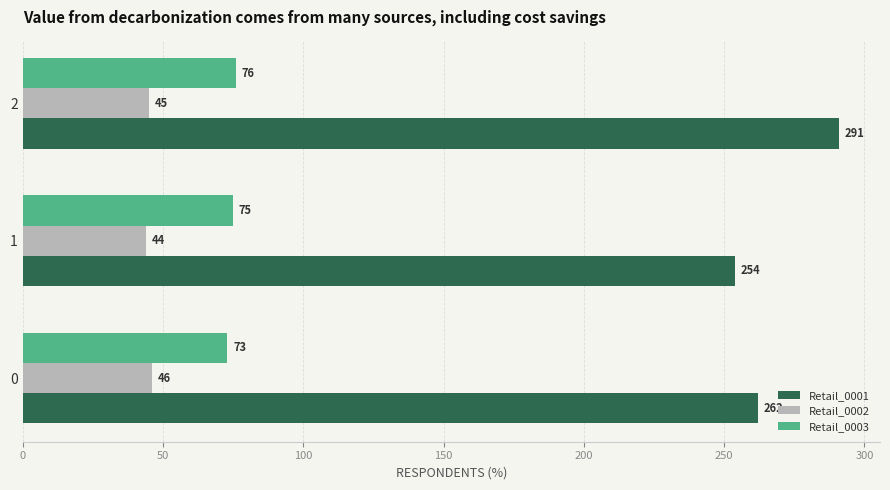

What is the sum of all Retail_0001 values?

807